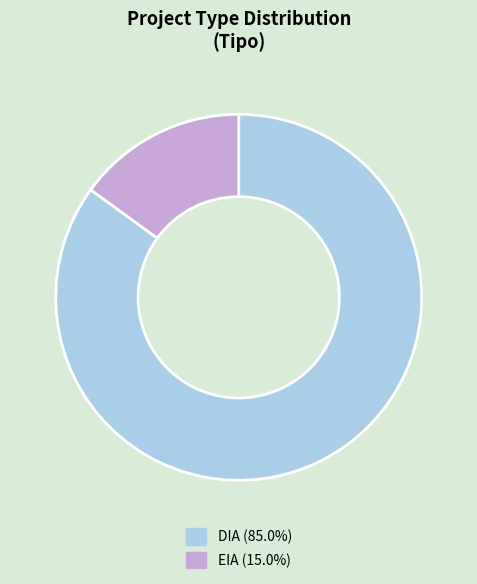

Rank the categories by value from highest to lowest.

DIA, EIA